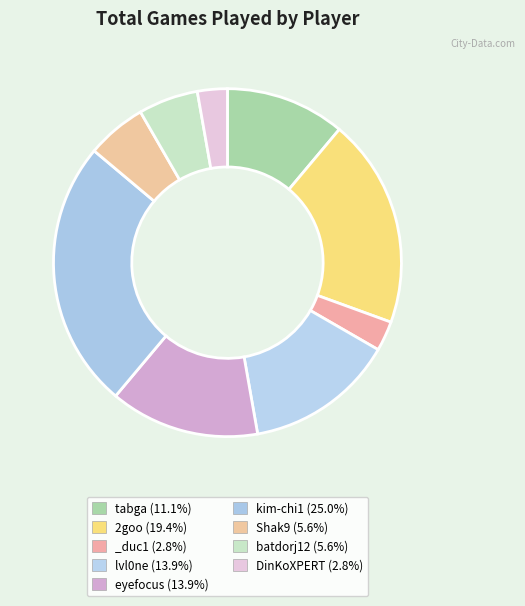

Count the number of slices in the pie.

9